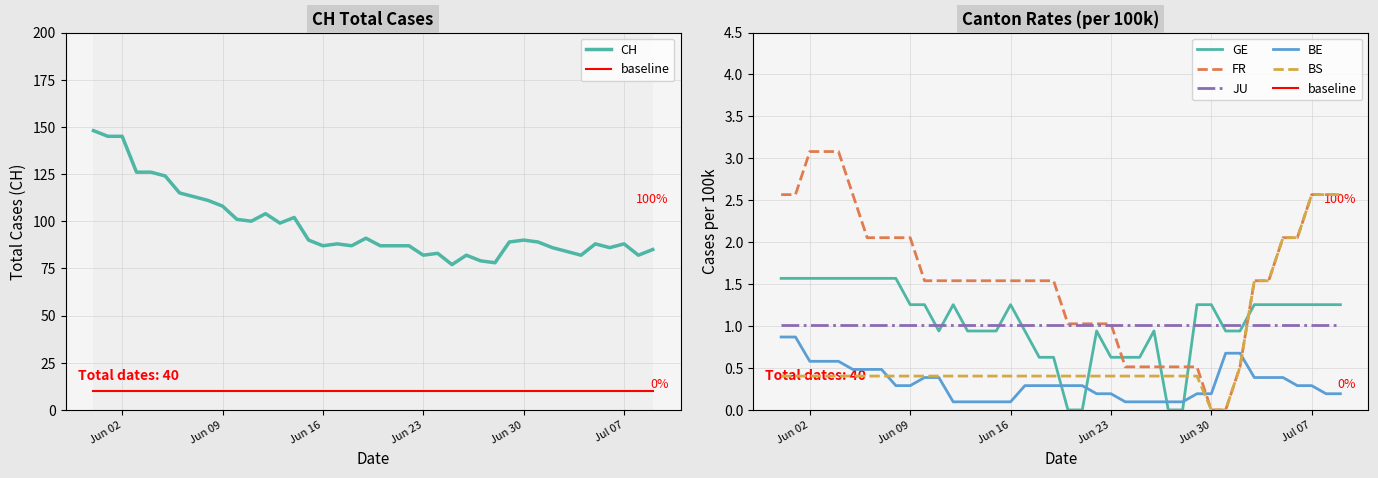

At how many categories does at least one series exceed 144?

3